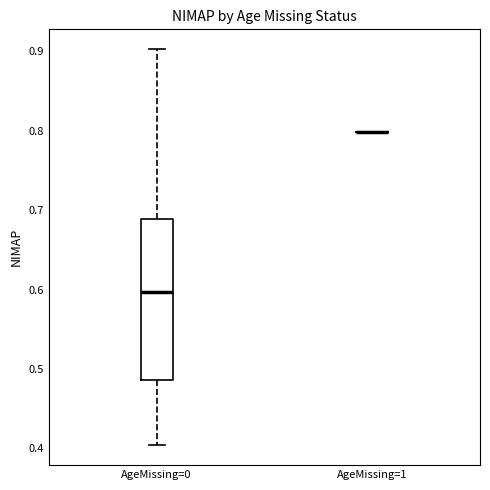

Reading left to right, read every box against the y-axis: the position of its median line, the range the box covers, and the ends of its whiskers. The values are not printed on the chart, so give them approximately, as read against the axis.

AgeMissing=0: median 0.60, box 0.49 to 0.69, whiskers 0.40 to 0.90
AgeMissing=1: box collapsed to a line at 0.80, whiskers 0.80 to 0.80